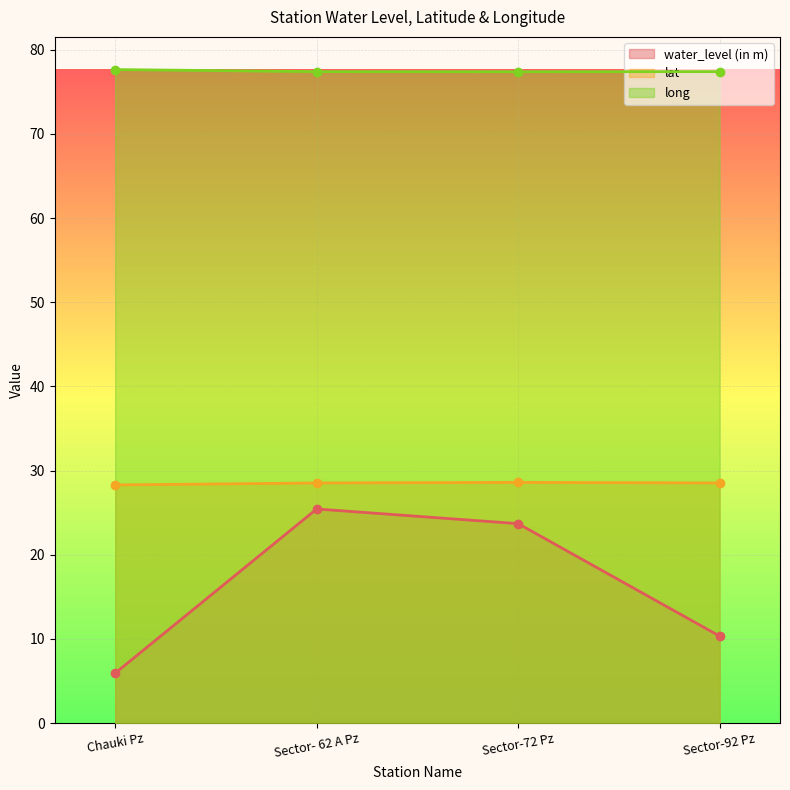

True or false: long and water_level (in m) cross at least once.

False